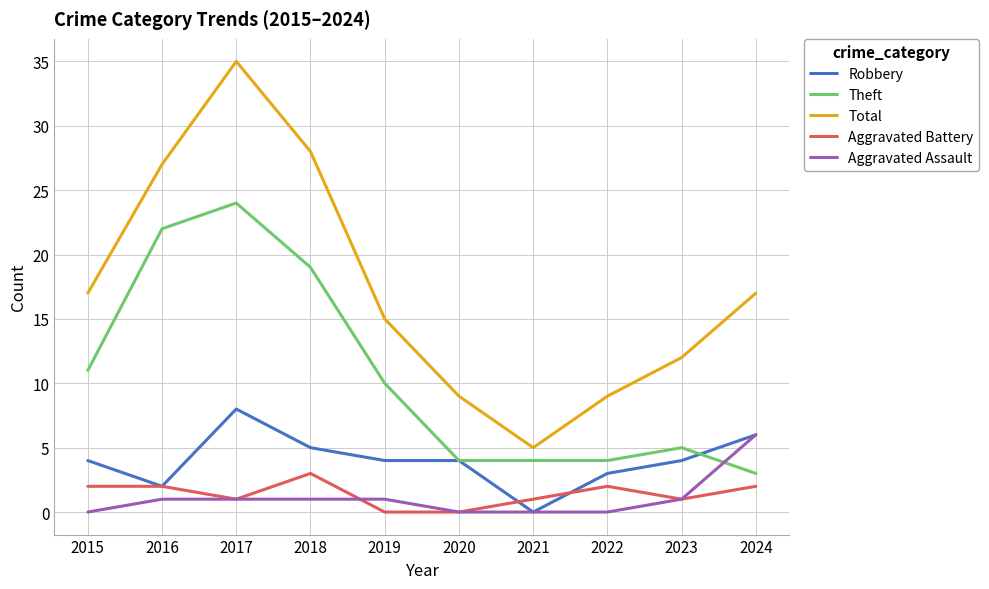

List the series in order of their peak value, lowest first.

Aggravated Battery, Aggravated Assault, Robbery, Theft, Total